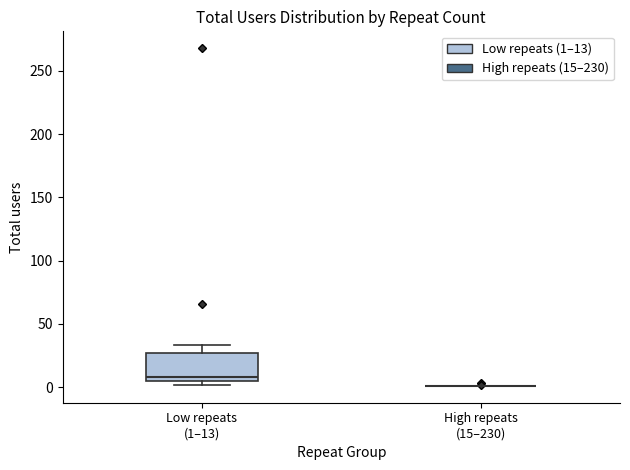

Which box is the tallest, from its lower edge to its upper edge?

Low repeats (1–13)